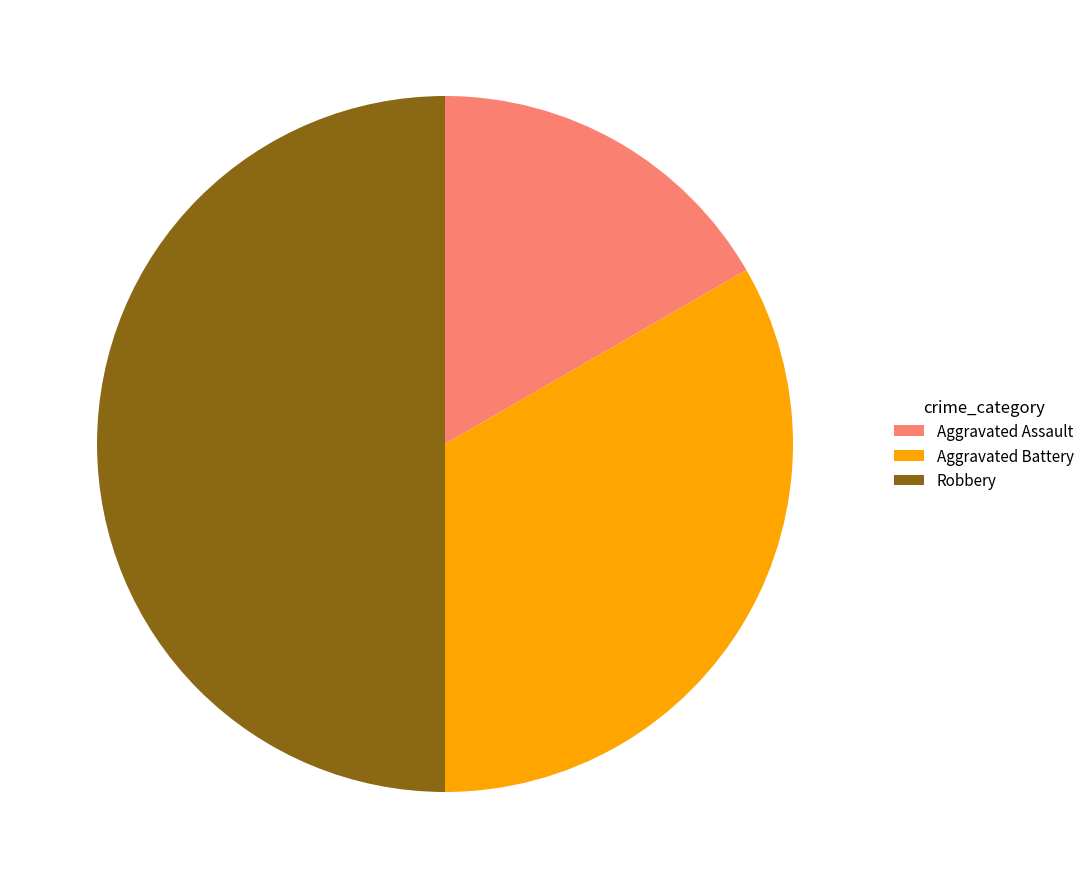

Approximately how many times larger is the value at Aggravated Battery compared to Aggravated Assault?

2.0